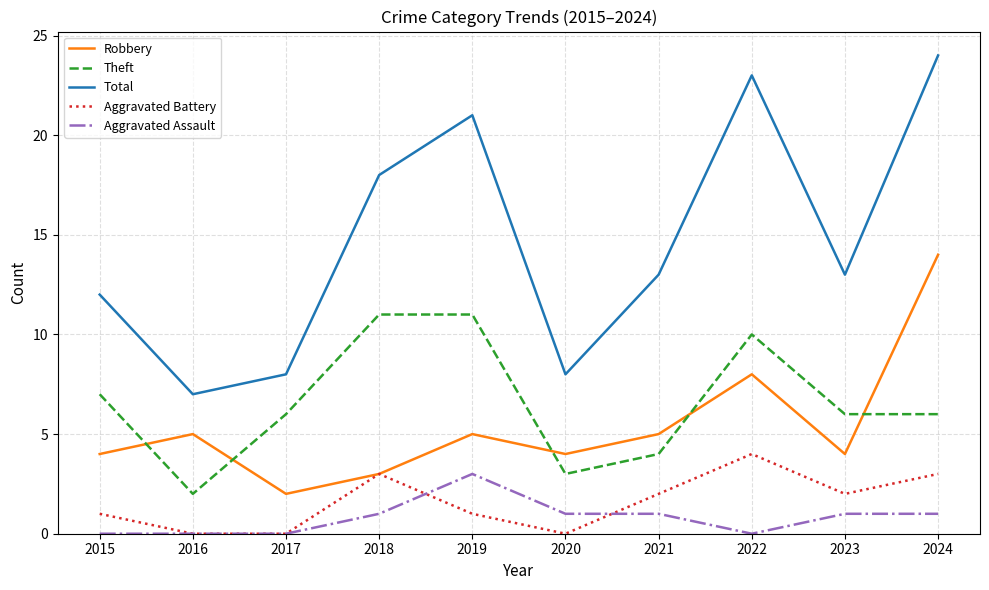

At 2019, list the series in order from largest to smallest.

Total, Theft, Robbery, Aggravated Assault, Aggravated Battery